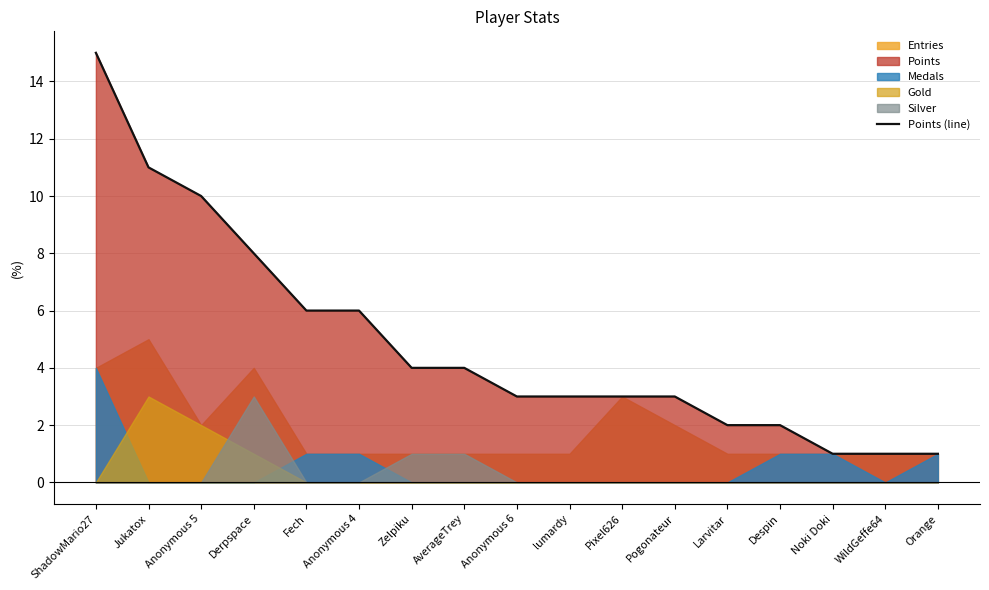

What is the change in value from Fech to Pixel626?

-3